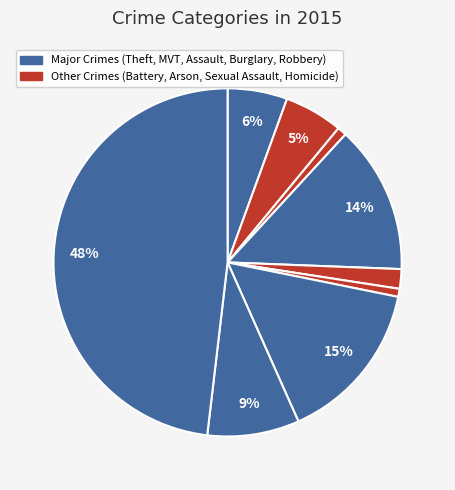

Count the number of slices in the pie.

9